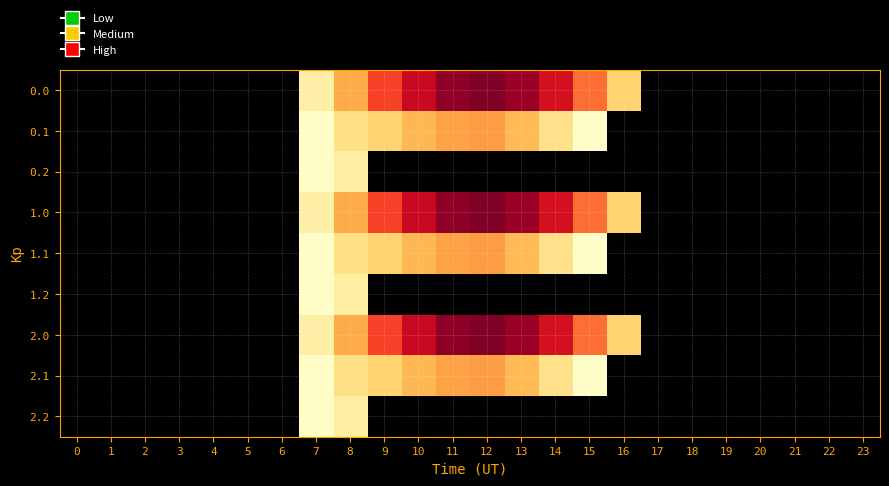

Which has a higher value, 16 or 23?

16